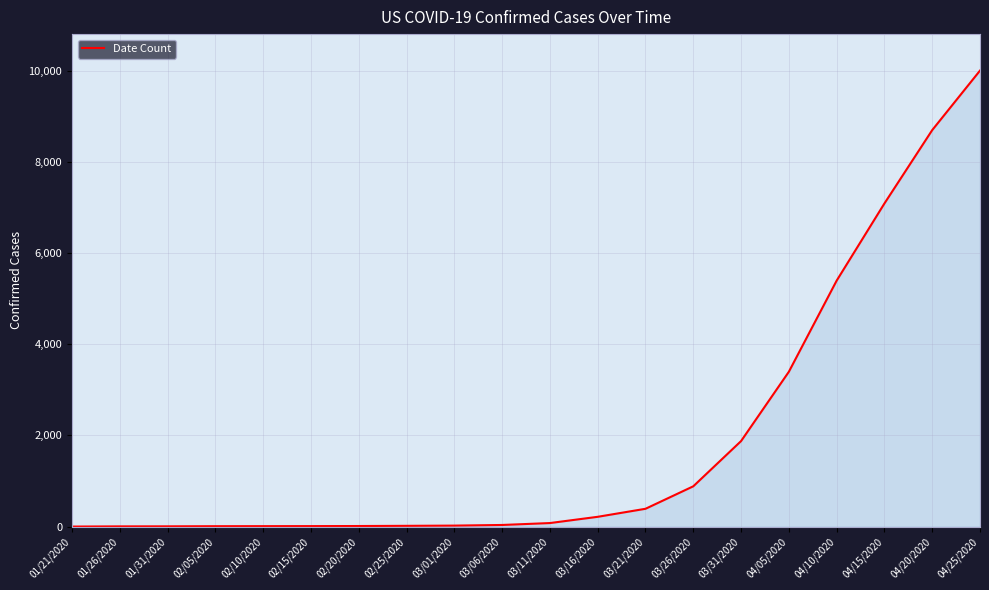

What is the difference between the maximum and minimum values?

10000